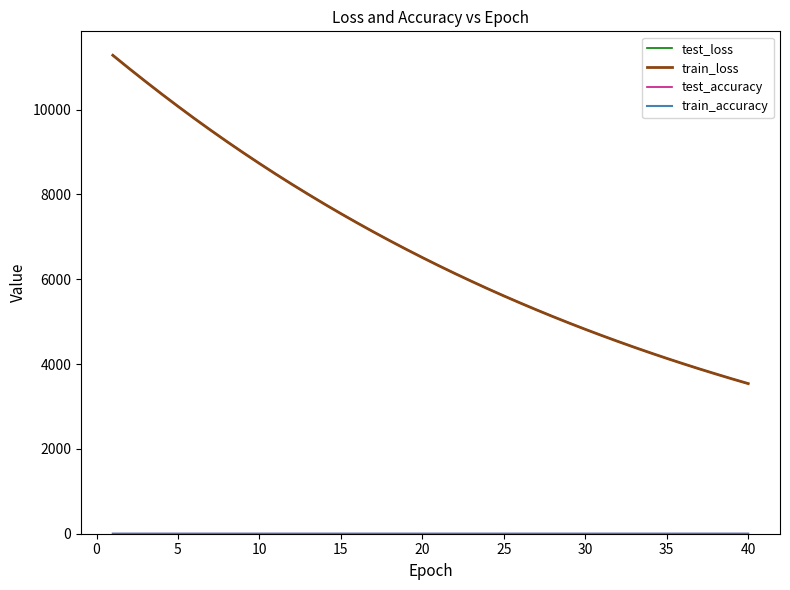

Which series has the widest spread of values?

train_loss